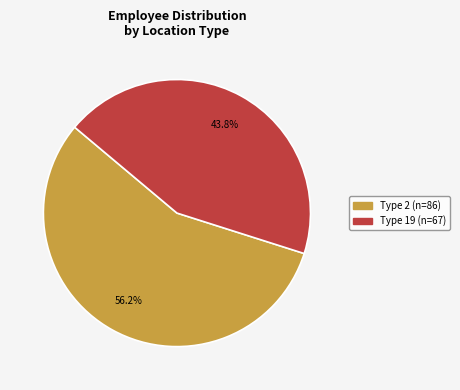

To the nearest percent, what is the average slice percentage?

50%